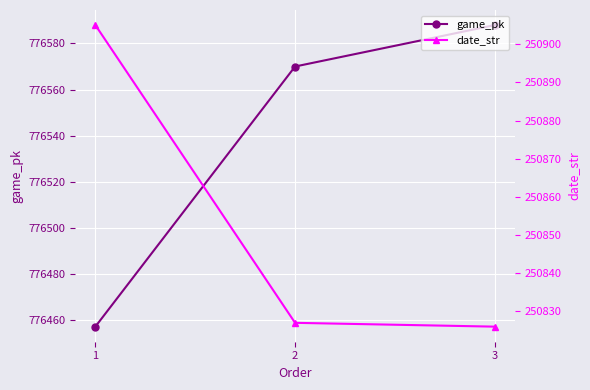

Which series has the largest total across all categories?

game_pk